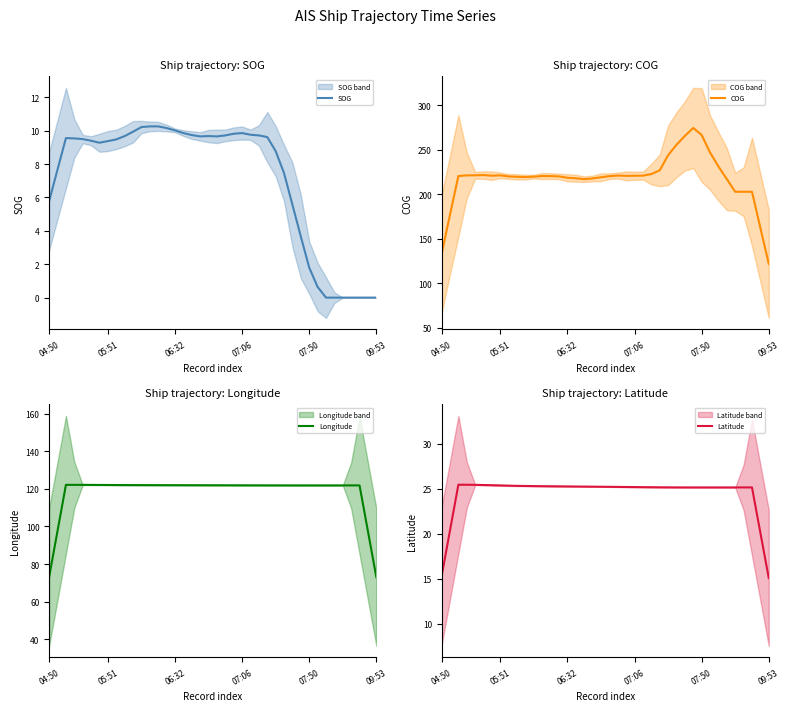

Read the Longitude value at 25.

121.9